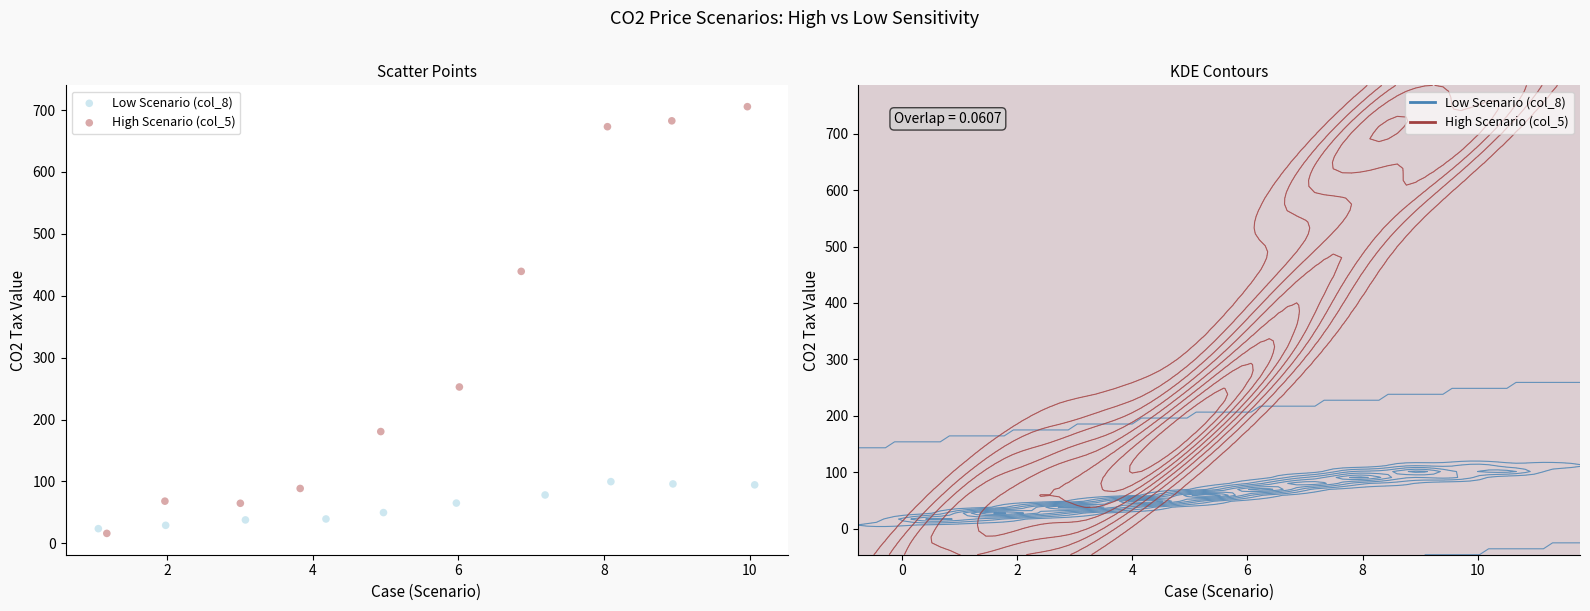

Which series contains the highest Y value?

High Scenario (col_5)